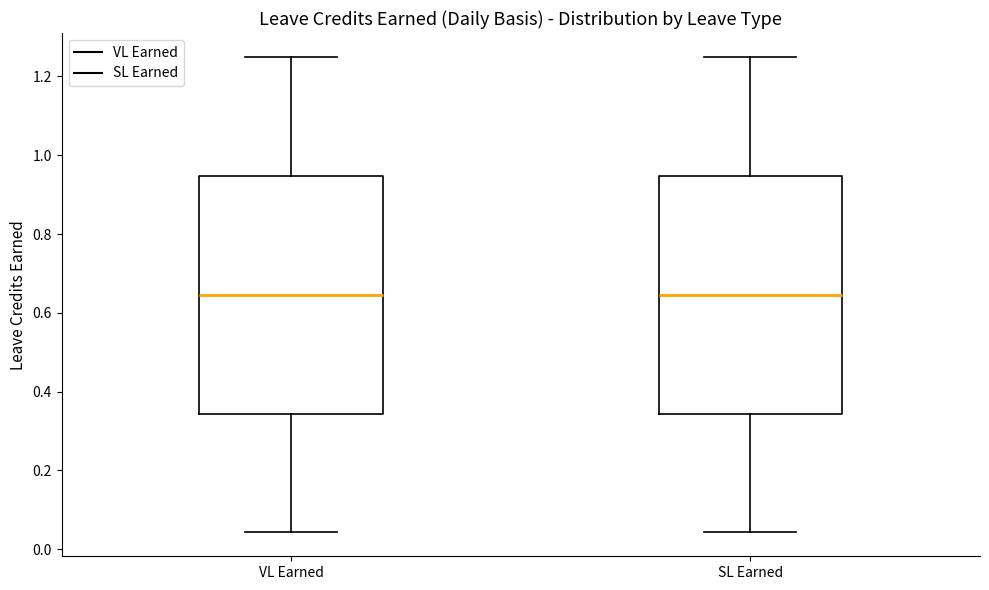

Reading left to right, transcribe this box plot: for each box, give where its median line is, the range the box spans, and where its two whiskers end, as read against the y-axis. The values are not printed on the chart, so give them approximately, as read against the axis.

VL Earned: median 0.64, box 0.34 to 0.94, whiskers 0.04 to 1.26
SL Earned: median 0.64, box 0.34 to 0.94, whiskers 0.04 to 1.26